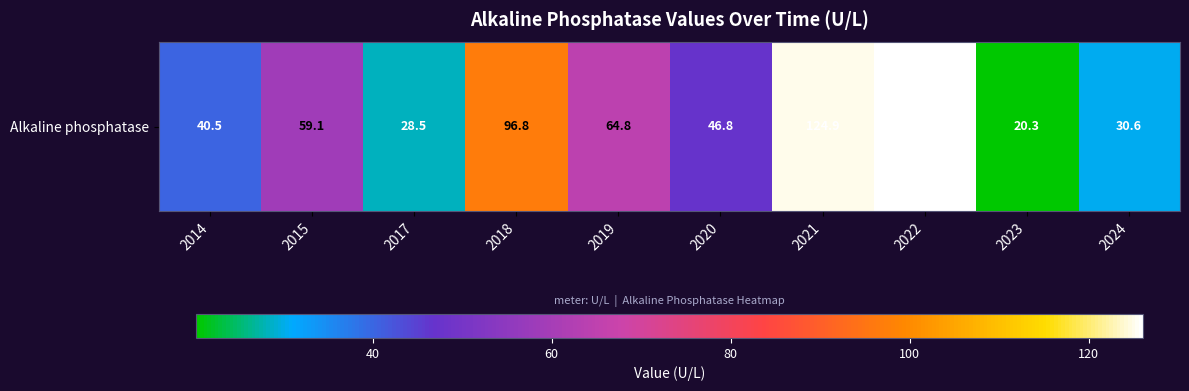

Which has a higher value, 2018 or 2015?

2018